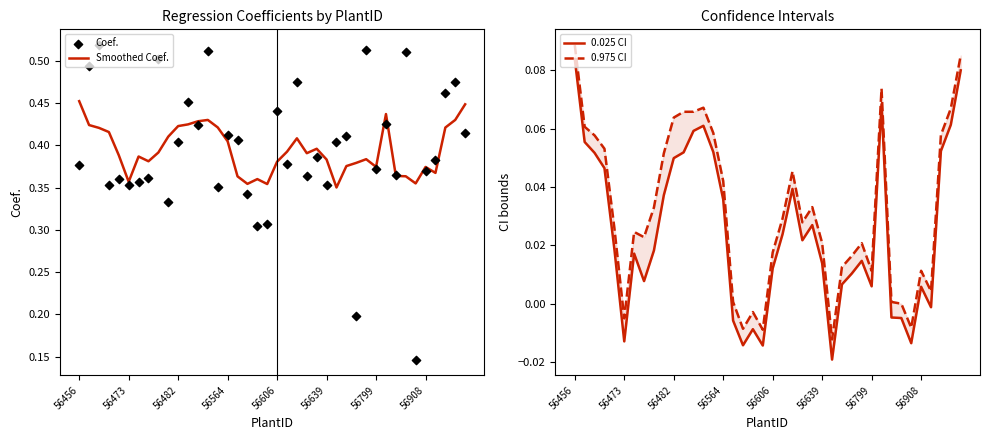

Is the value of Smoothed Coef. at 9 greater than the value of 0.025 CI at 35?

Yes